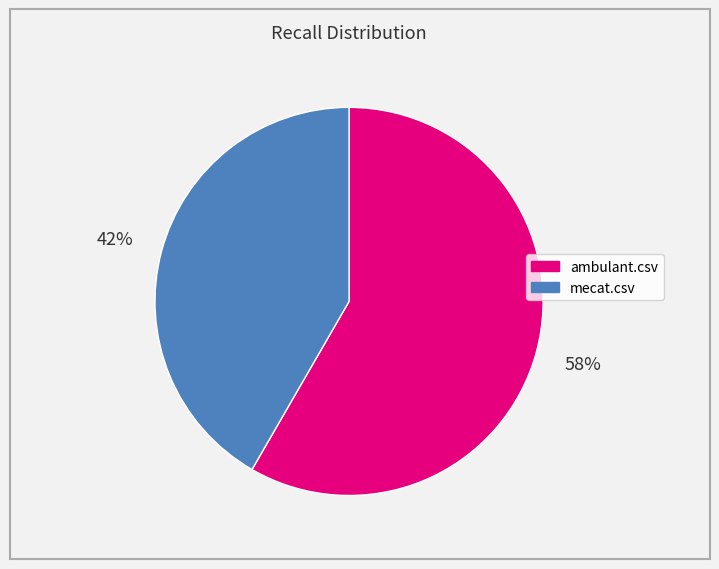

Is it true that mecat.csv is 49% of the pie?

False